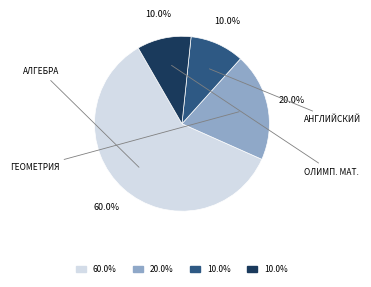

To the nearest percent, what is the difference between the largest and smallest slice percentages?

50%